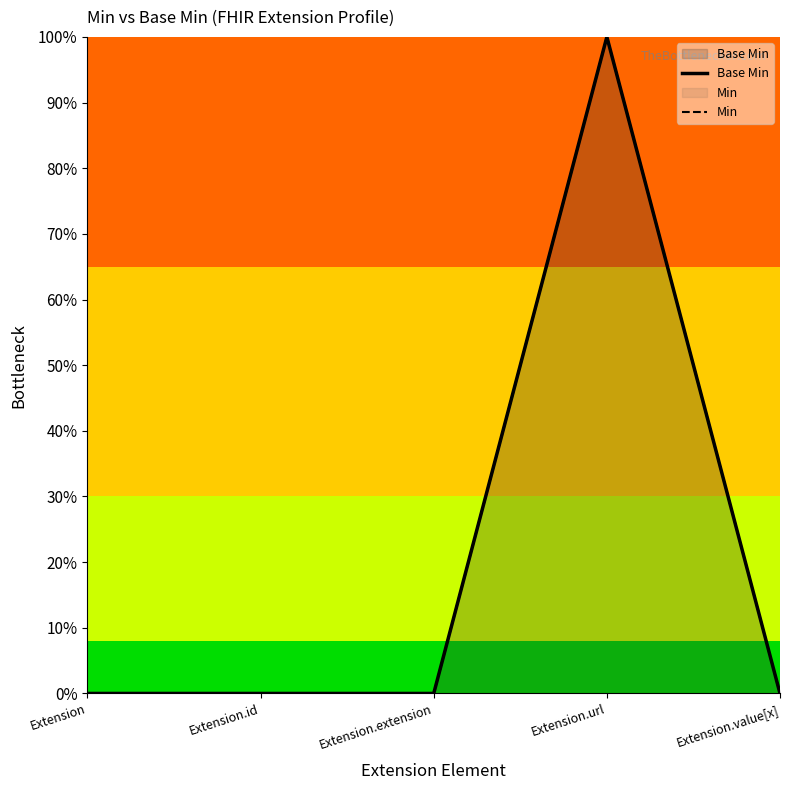

True or false: Min has a value of 0 at Extension.id.

True